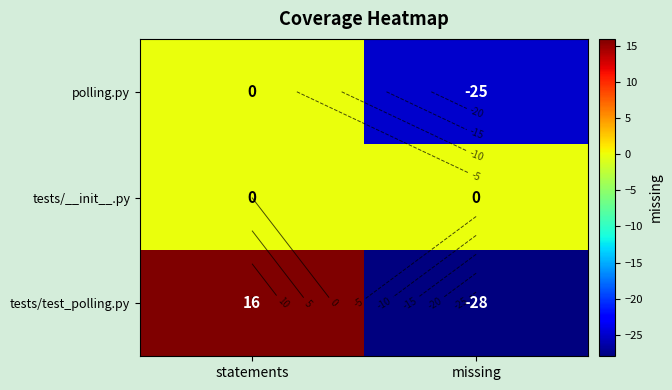

Rank the categories by tests/test_polling.py value from lowest to highest.

missing, statements